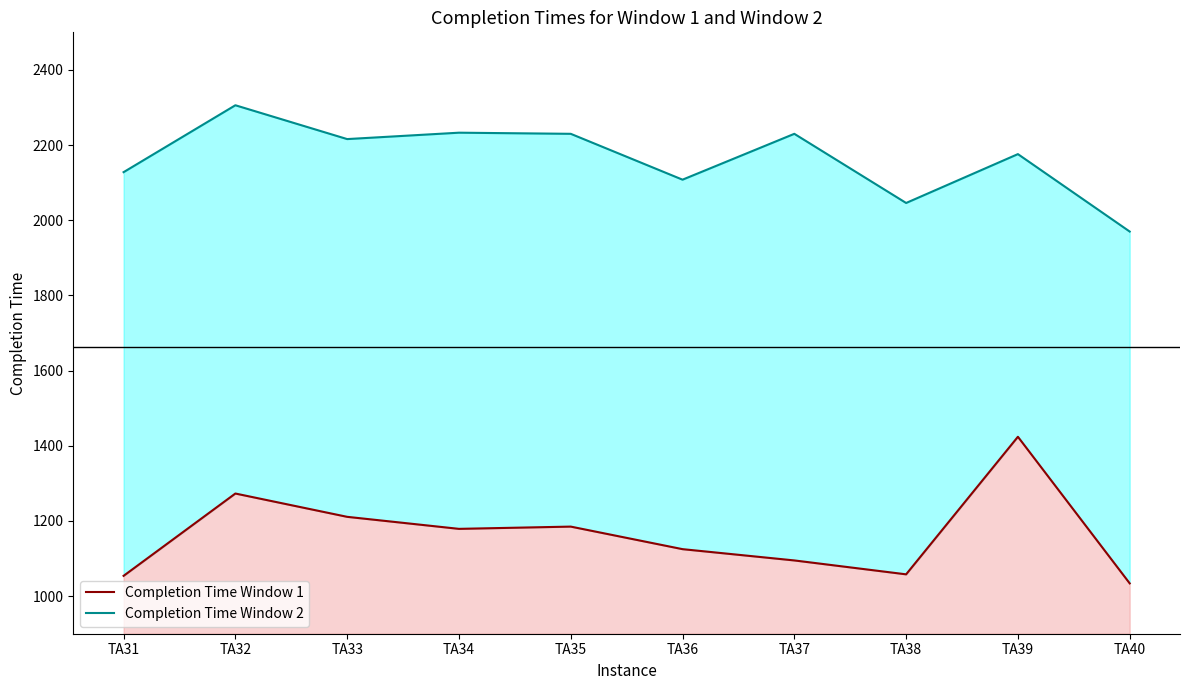

What is the difference between the Completion Time Window 2 values at TA38 and TA35?

184